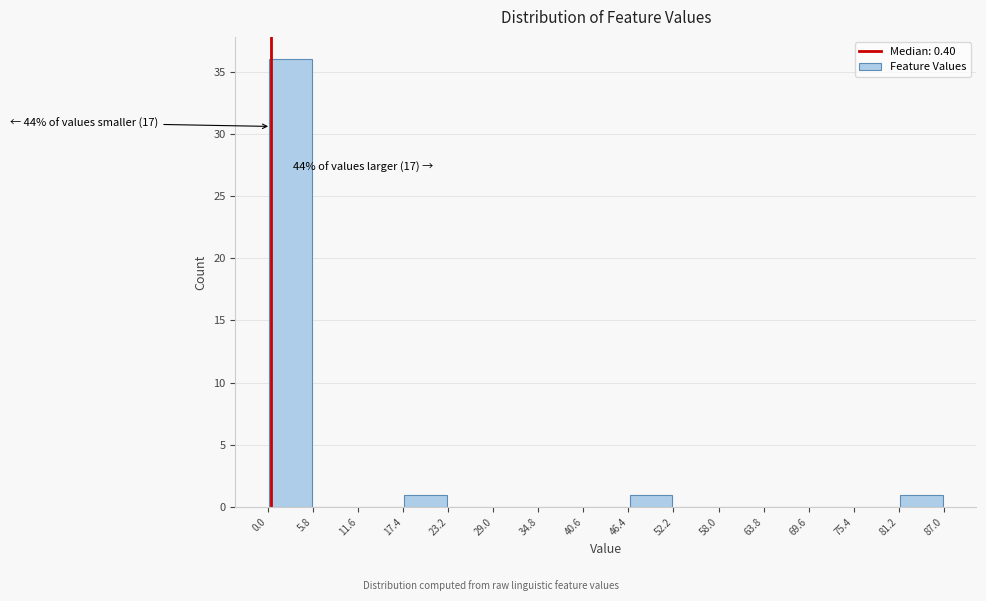

Which range on the x-axis has the tallest bar?

0.0 to 5.8